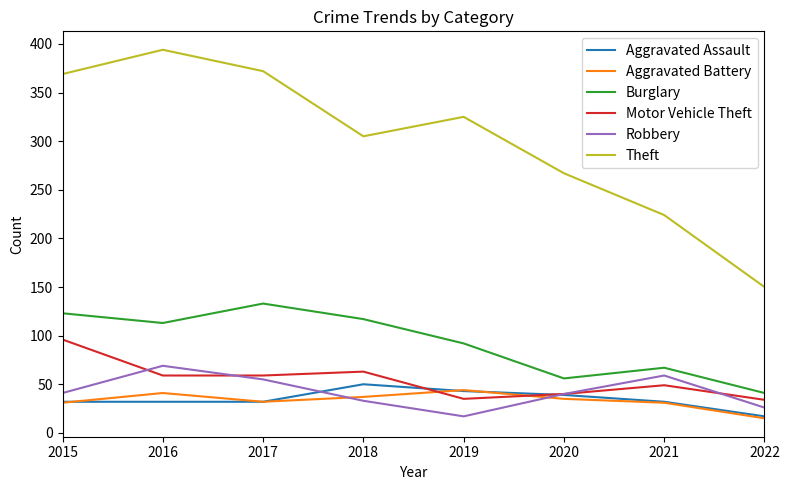

True or false: Theft and Motor Vehicle Theft cross at least once.

False